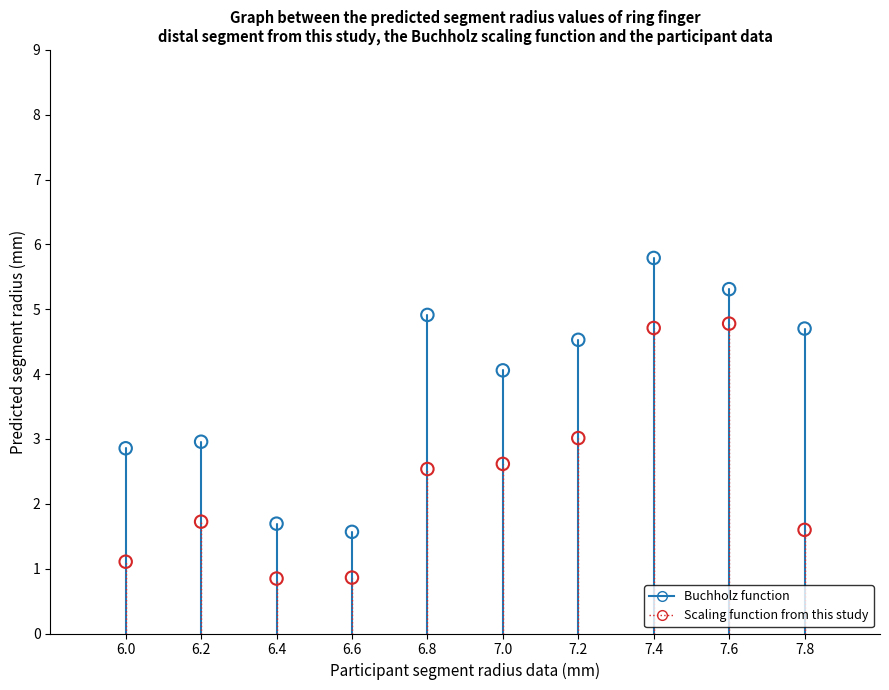

Across all data points, what is the range of X values (max minus min)?

1.8